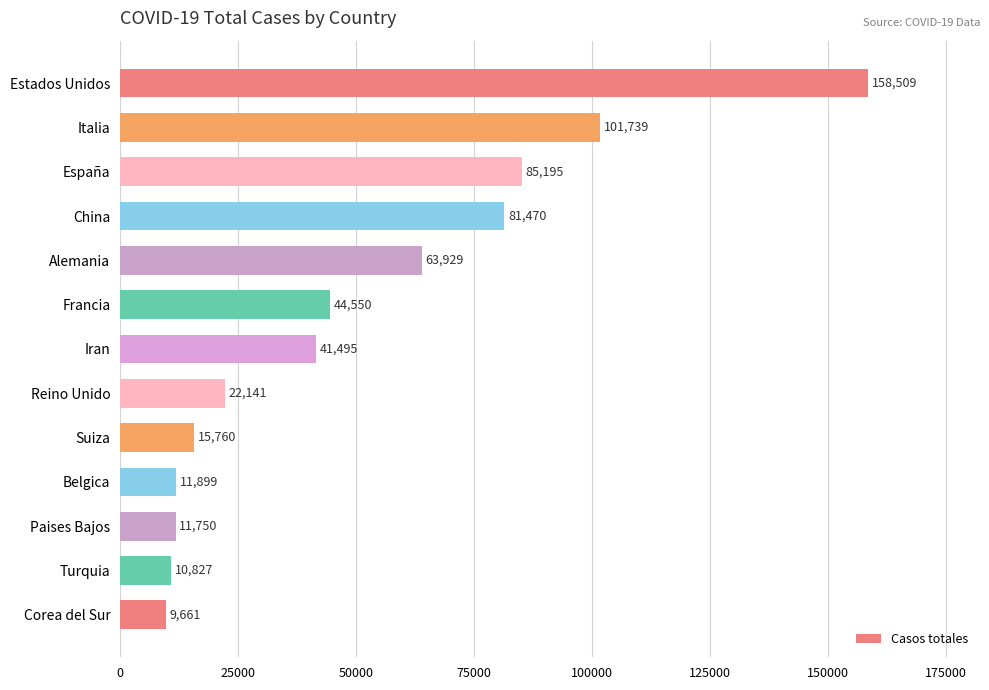

What is the label of the 8th bar from the bottom?

Francia